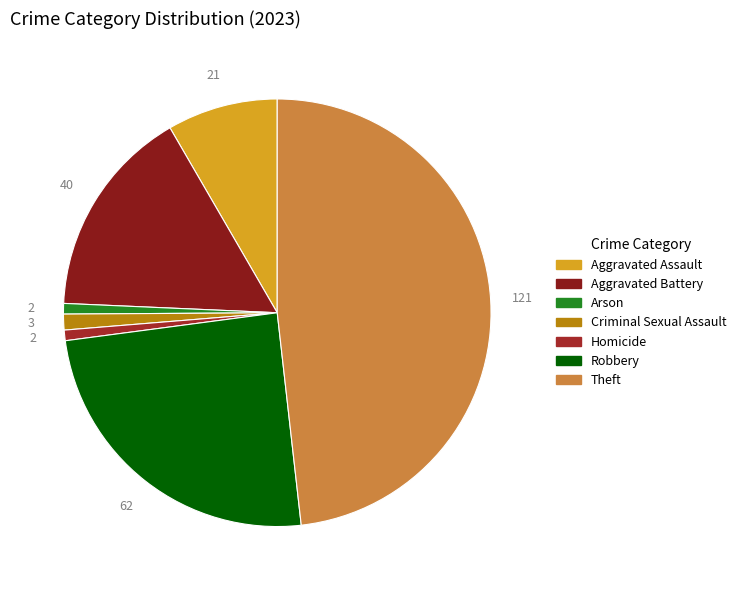

To the nearest percent, what is the combined percentage of Robbery and Arson?

25%